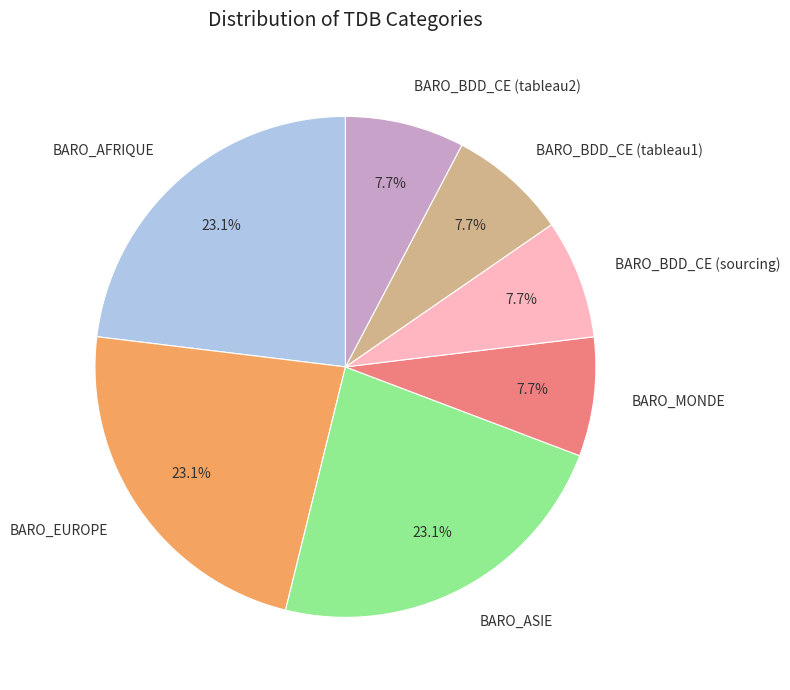

True or false: BARO_EUROPE accounts for 23% of the total.

True